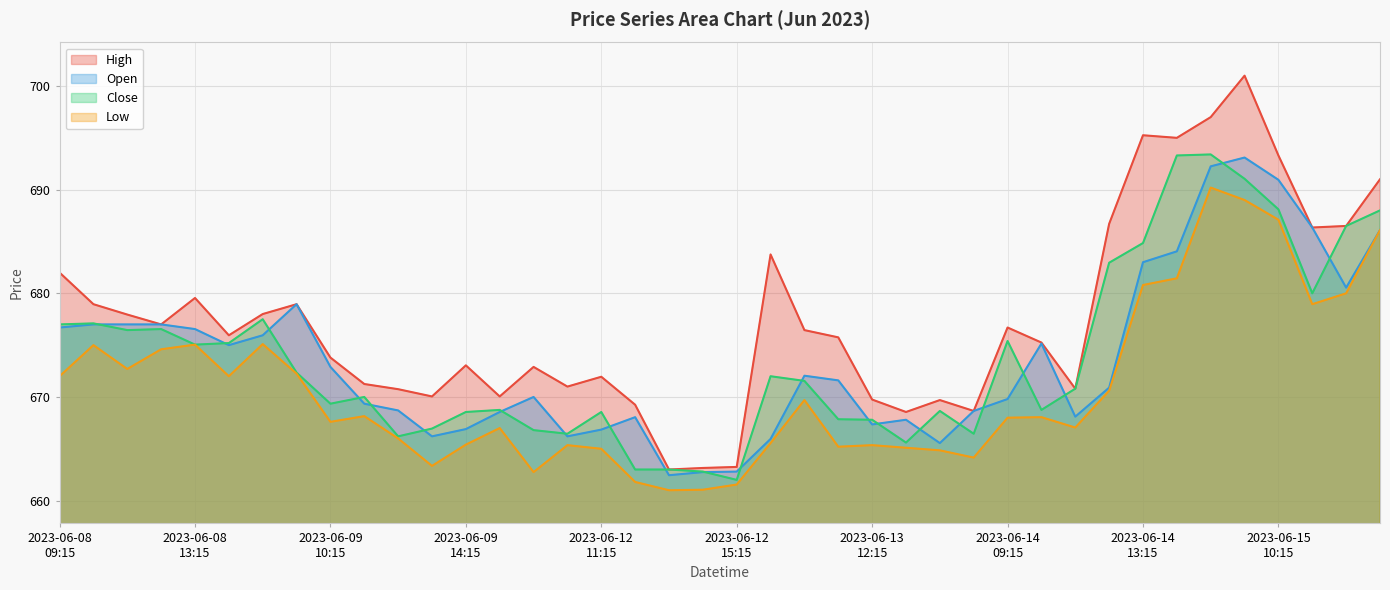

Rank the series at 2023-06-12 09:15 from lowest to highest value.

Low, Close, Open, High